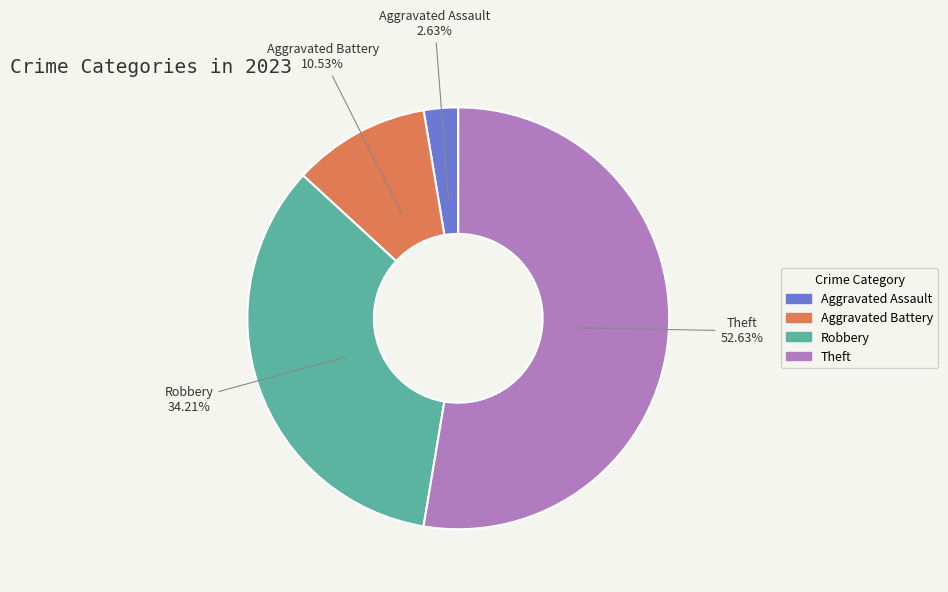

To the nearest percent, what is the combined percentage of Robbery and Aggravated Battery?

45%